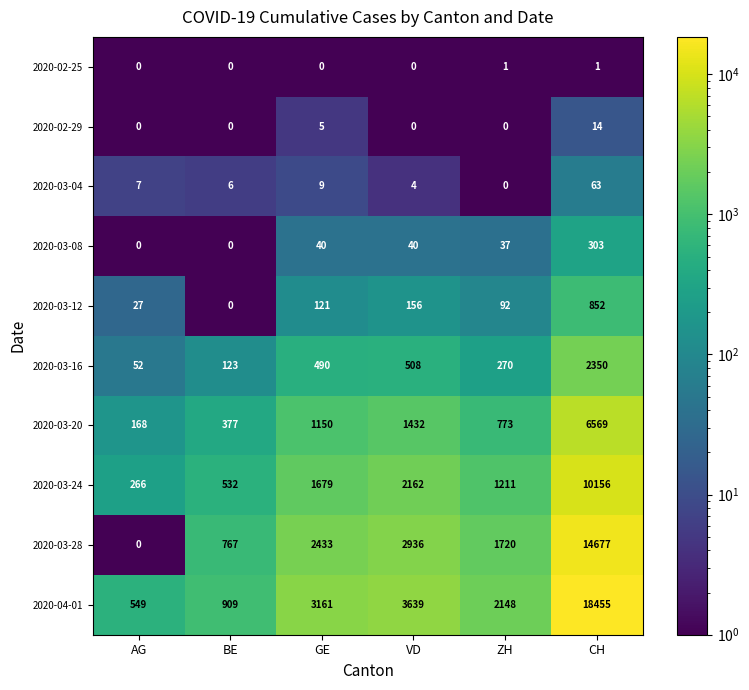

What is the sum of the 2020-03-16 values at GE and BE?

613